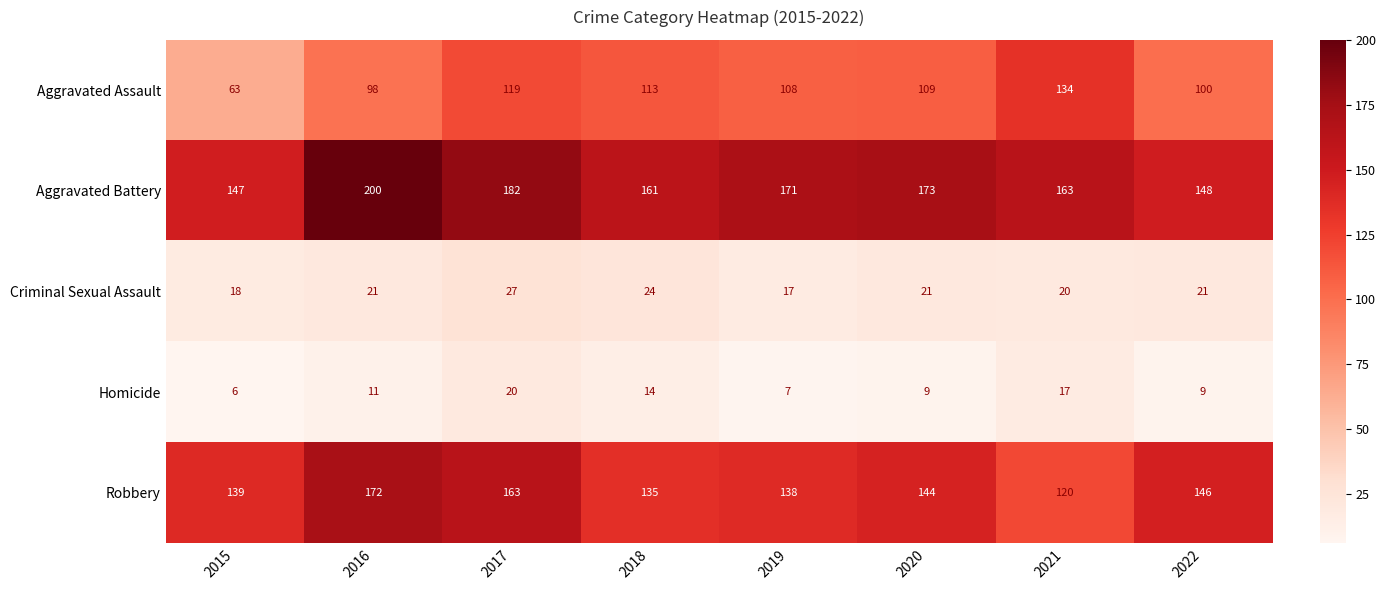

At which category is the sum across all series the highest?

2017